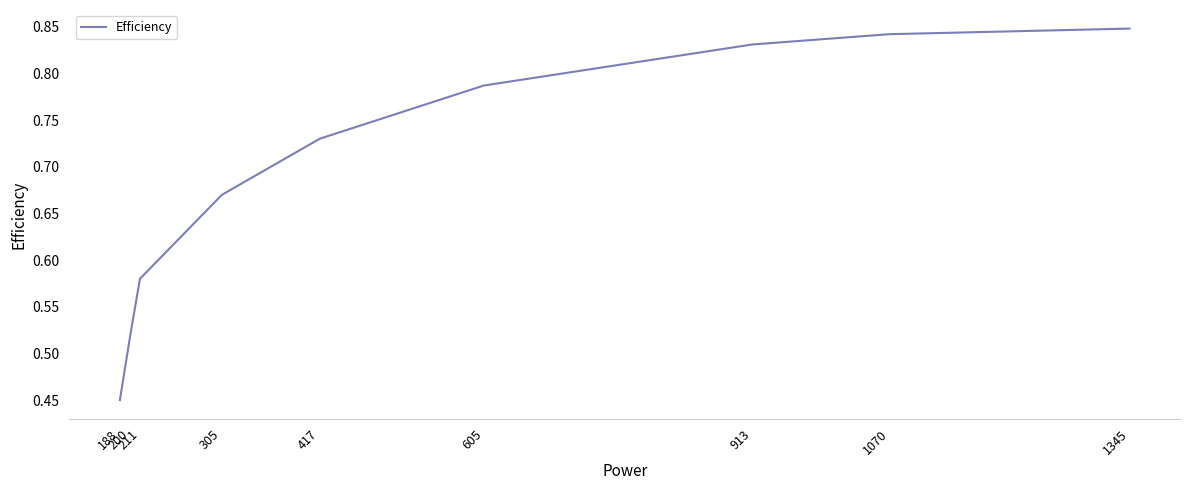

Reading right to left, what are all the values shown in this chart?

1345=0.8	1070=0.8	913=0.8	605=0.8	417=0.7	305=0.7	211=0.6	200=0.5	188=0.5